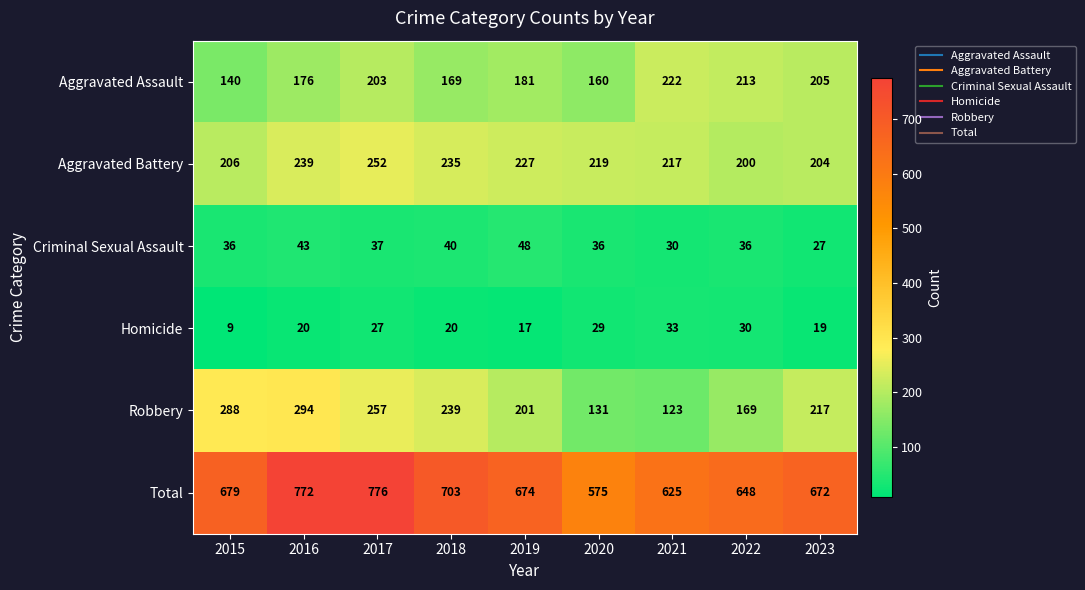

Which series has the largest total across all categories?

Total